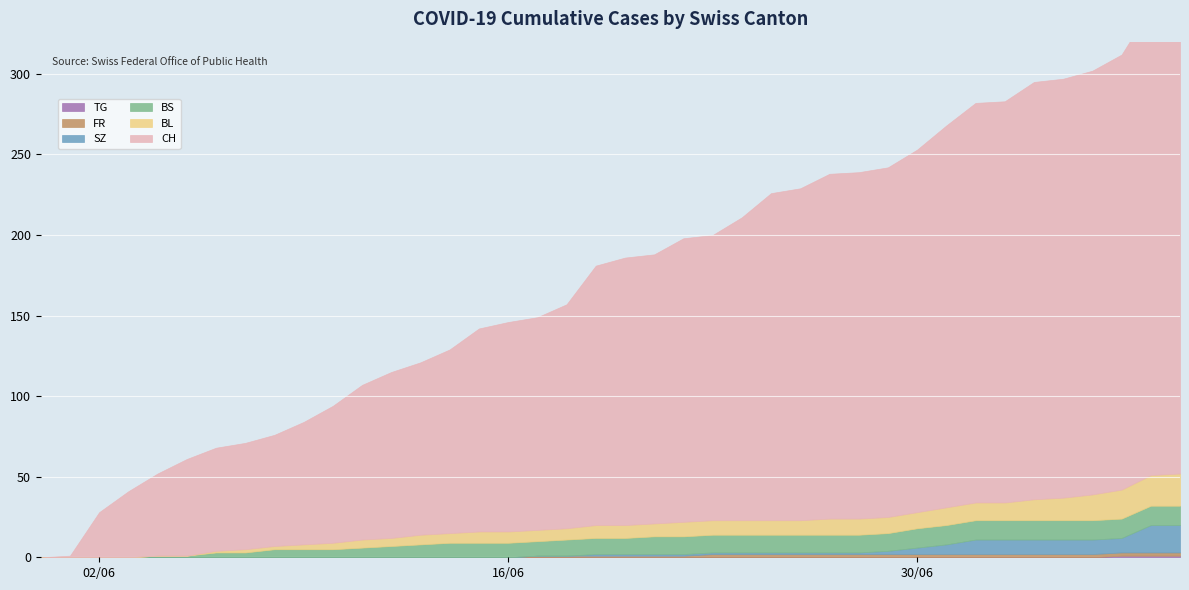

What is the sum of the BL values at 2020-06-05 and 2020-06-07?

2